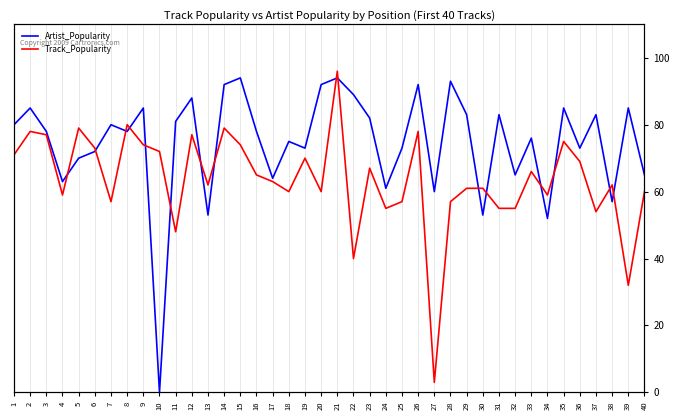

What is the value of the Artist_Popularity point at the 19th from the left?

73